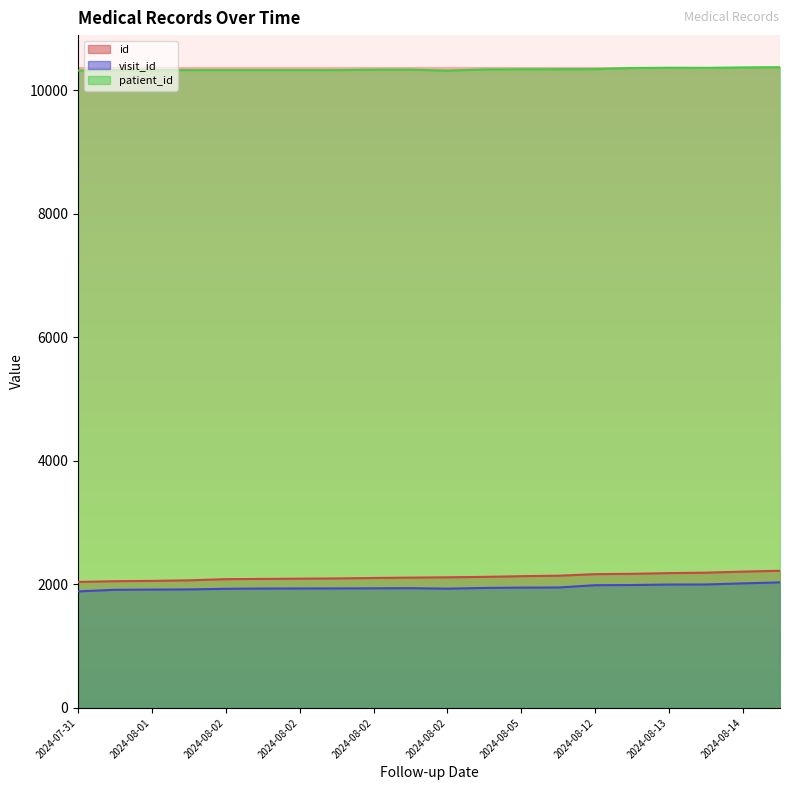

Which series has the largest total across all categories?

patient_id